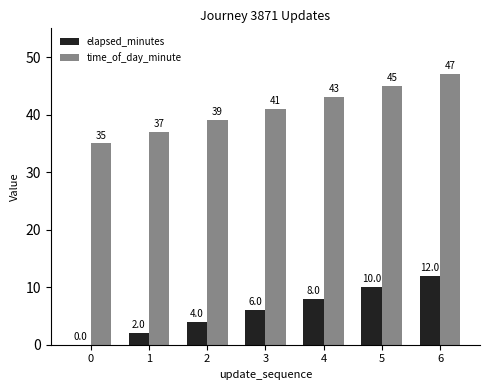

At which label does elapsed_minutes reach its peak?

6